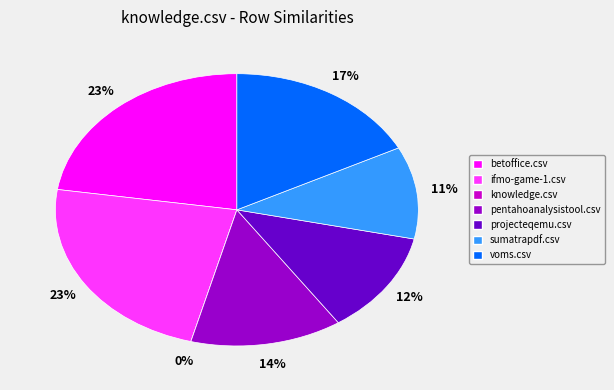

How many slices are in this pie chart?

7